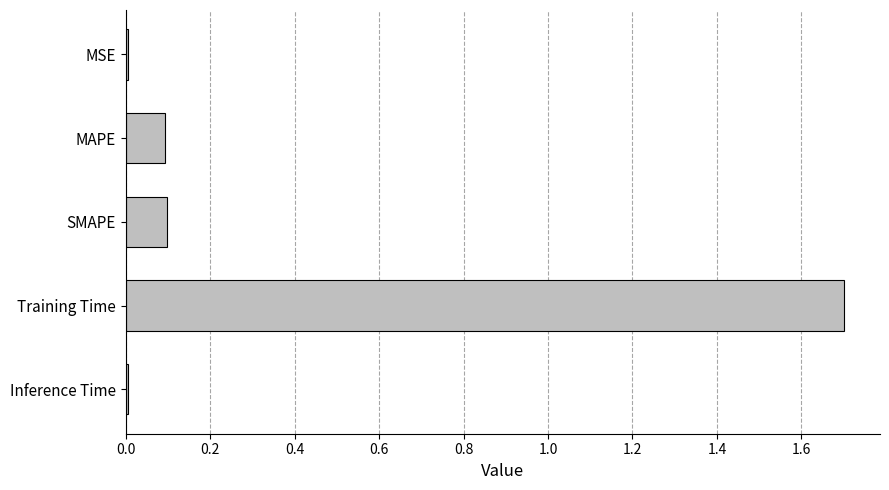

True or false: the data shows 1.7 at Training Time.

True